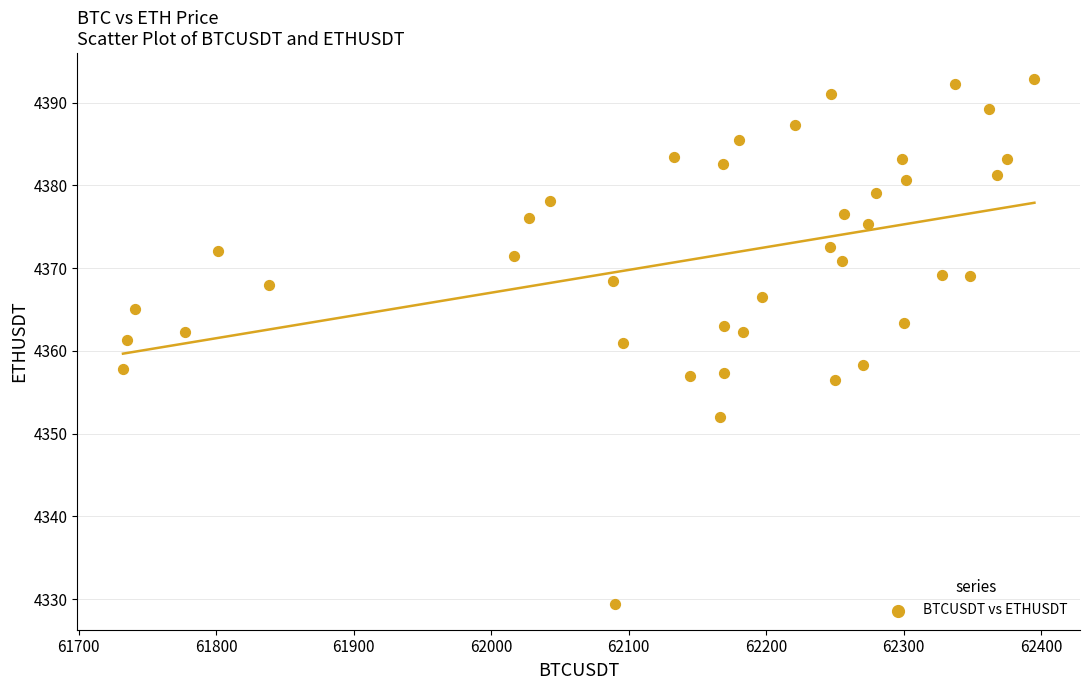

What is the range of X values (max minus min)?

662.7